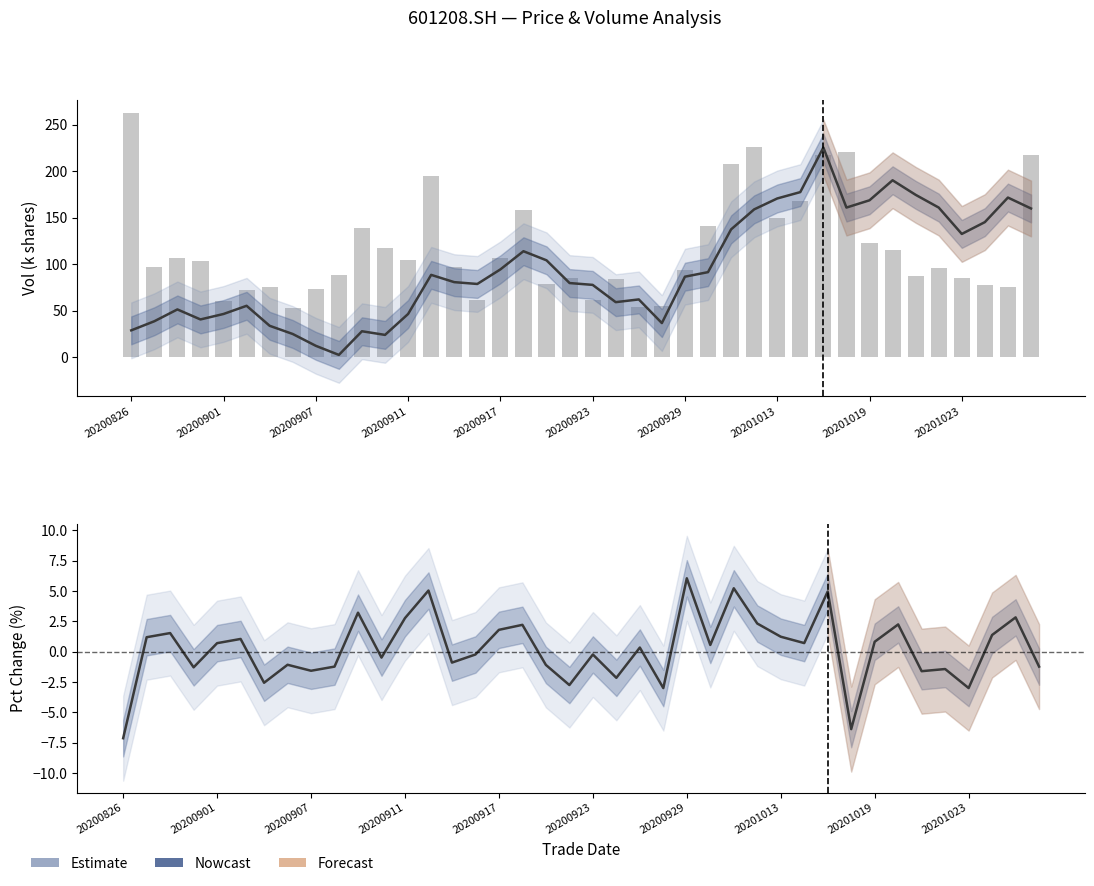

Reading left to right, what are all the values shown in this chart?

close (scaled): 29.1	38.8	51.6	40.8	46.7	55.5	34.0	25.1	12.4	2.7	28.1	24.2	46.7	88.7	80.9	78.9	94.6	114.2	104.4	79.9	78.0	59.4	62.3	36.9	86.8	91.7	137.6	159.1	170.9	177.7	225.7	161.1	168.9	190.4	174.8	161.1	132.7	145.5	171.9	160.1
vol (k shares): 262.4	97.2	107.2	103.6	60.8	72.8	75.4	53.0	73.8	88.3	139.4	117.4	104.8	195.3	97.7	61.7	106.6	158.4	78.5	85.1	61.8	83.8	54.1	54.9	94.0	141.6	207.4	225.9	150.1	167.8	217.7	220.7	122.7	115.8	87.1	96.1	85.0	78.0	75.2	217.6
pct_chg: -7.1	1.2	1.5	-1.3	0.7	1.1	-2.6	-1.1	-1.6	-1.2	3.2	-0.5	2.8	5.0	-0.9	-0.2	1.8	2.2	-1.1	-2.7	-0.2	-2.1	0.3	-3.0	6.0	0.6	5.2	2.3	1.2	0.7	5.0	-6.4	0.8	2.2	-1.6	-1.4	-3.0	1.4	2.8	-1.2